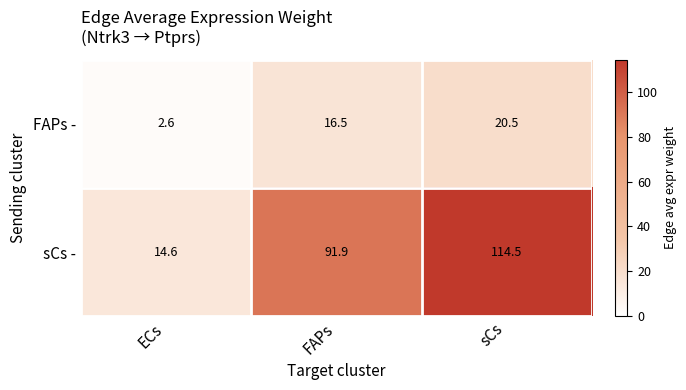

Where does the FAPs - series first go above 16?

FAPs